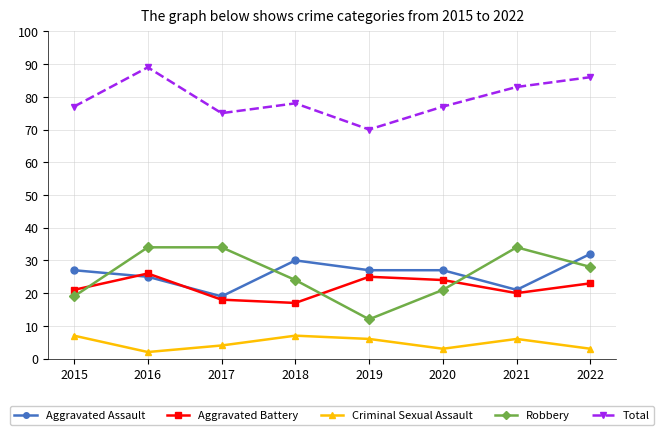

Rank the series at 2018 from lowest to highest value.

Criminal Sexual Assault, Aggravated Battery, Robbery, Aggravated Assault, Total